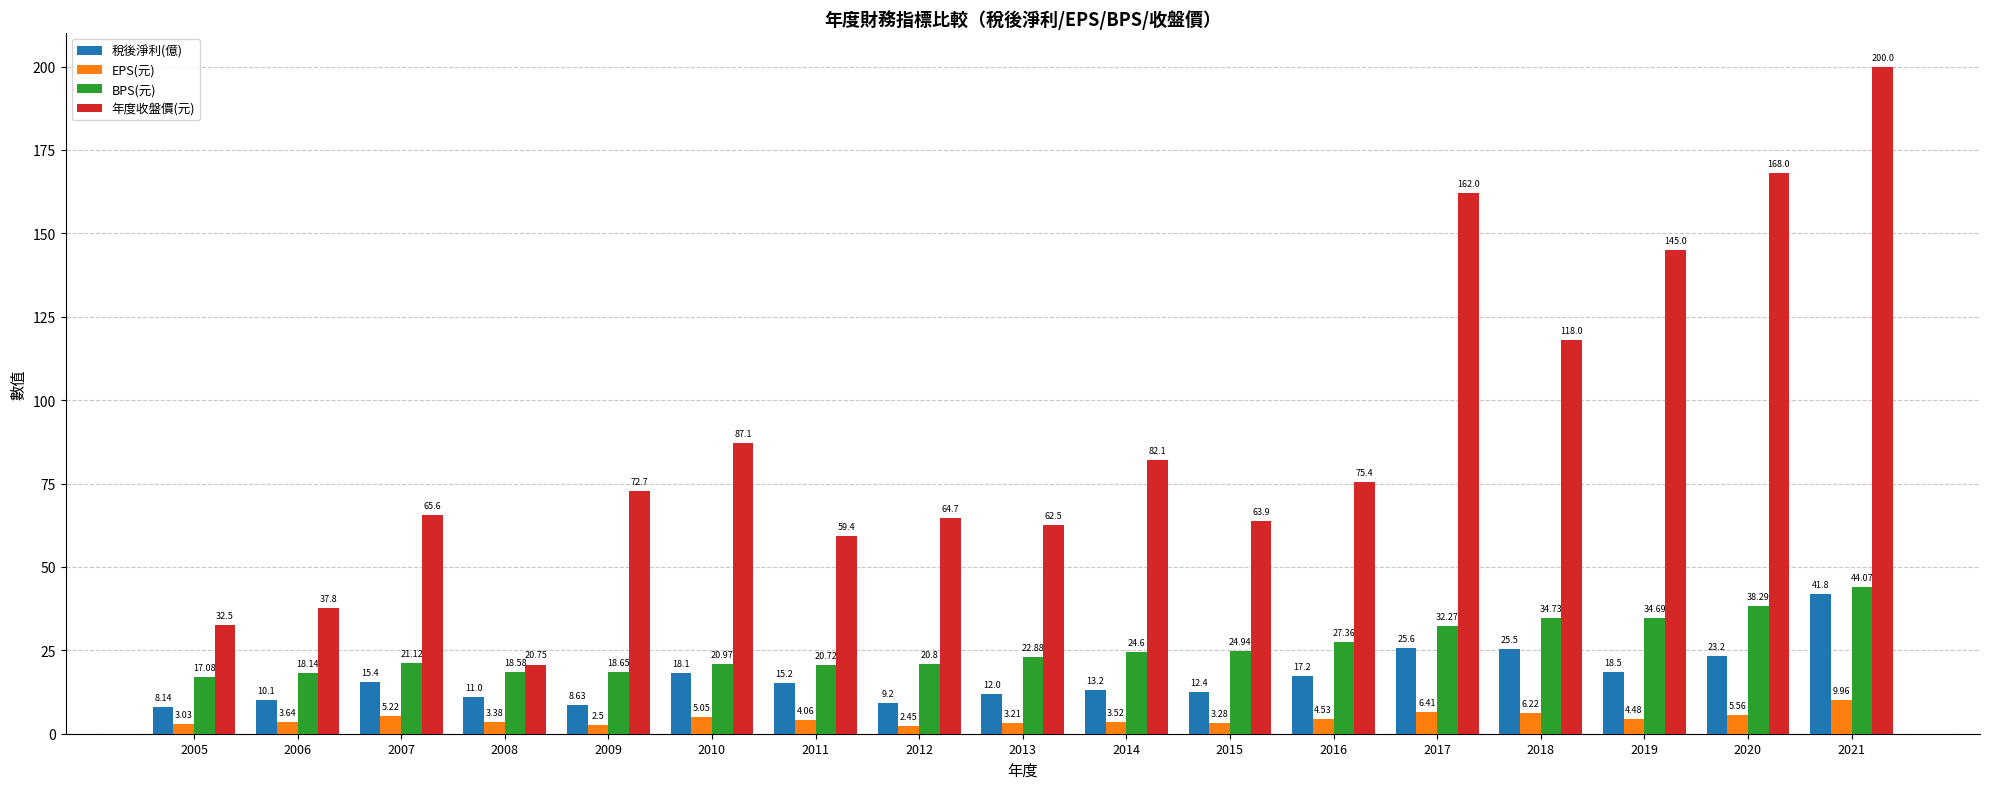

At how many categories does at least one series exceed 179?

1